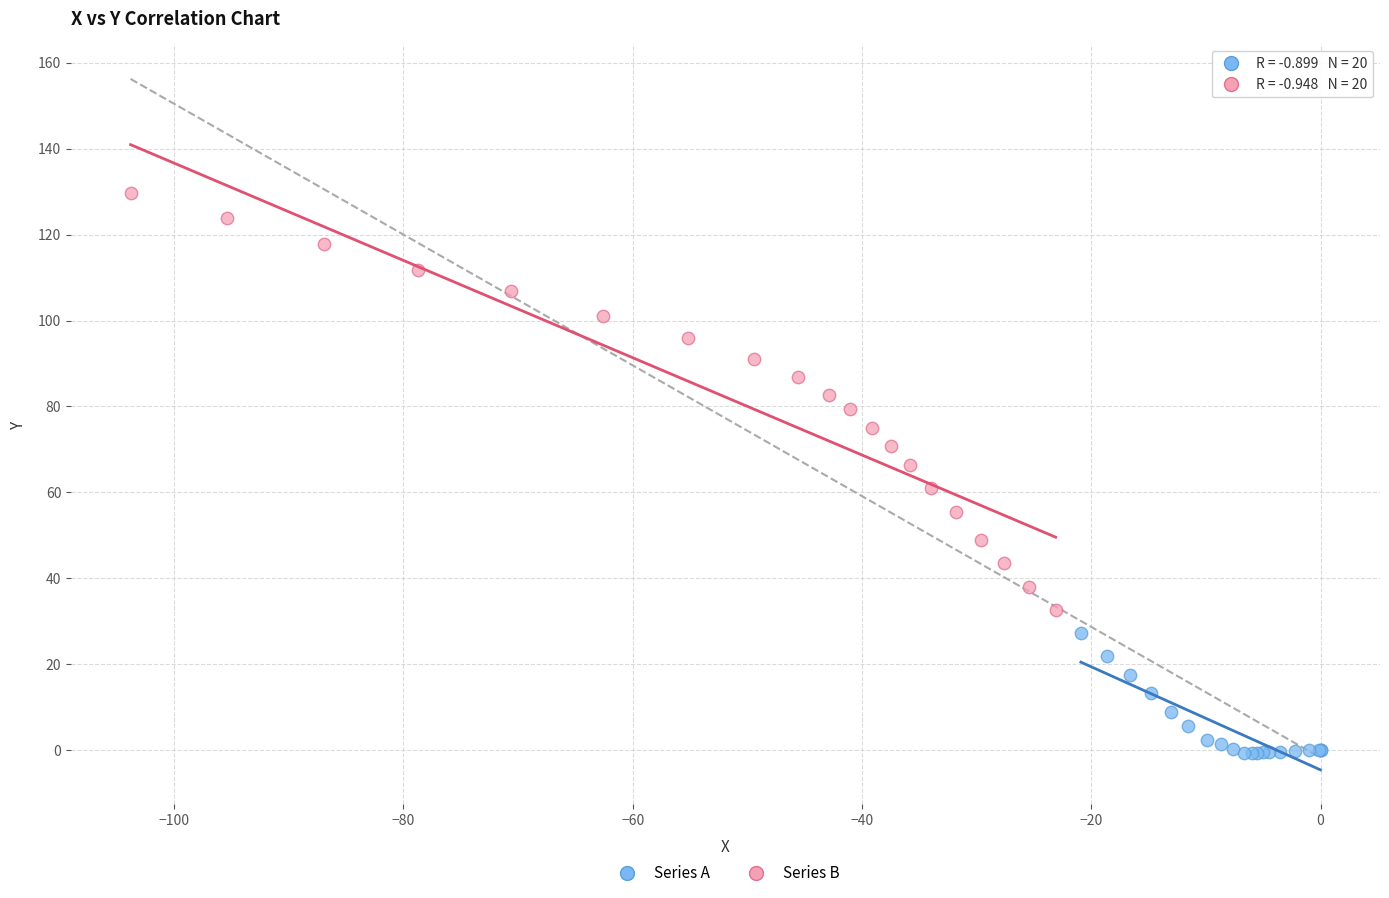

Which series contains the highest Y value?

Series B